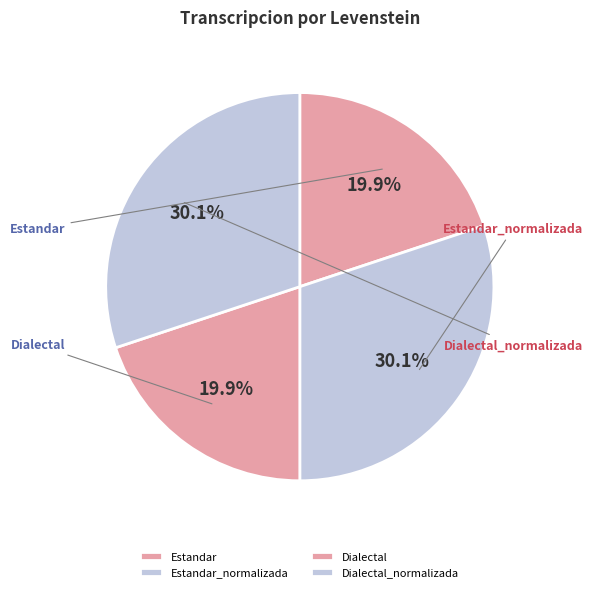

Which has a higher value, Estandar or Estandar_normalizada?

Estandar_normalizada